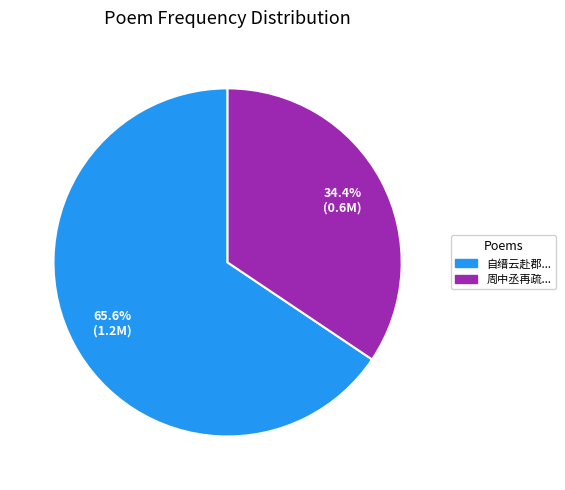

Is there a majority slice in this chart?

Yes